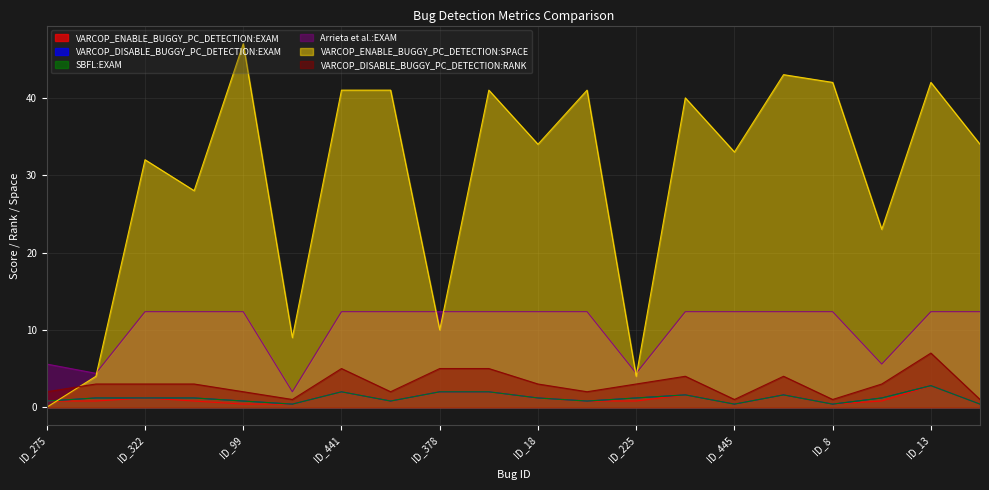

What are all the series names shown in the legend?

VARCOP_ENABLE_BUGGY_PC_DETECTION:EXAM, VARCOP_DISABLE_BUGGY_PC_DETECTION:EXAM, SBFL:EXAM, Arrieta et al.:EXAM, VARCOP_ENABLE_BUGGY_PC_DETECTION:SPACE, VARCOP_DISABLE_BUGGY_PC_DETECTION:RANK